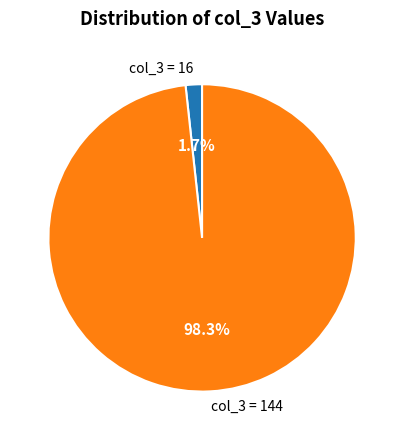

Does any single category account for the majority?

Yes